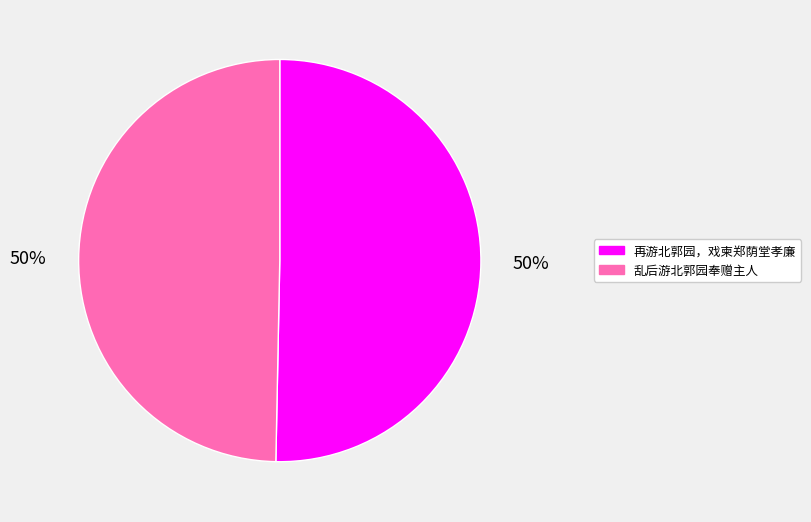

Is it true that 乱后游北郭园奉赠主人 is 50% of the pie?

True